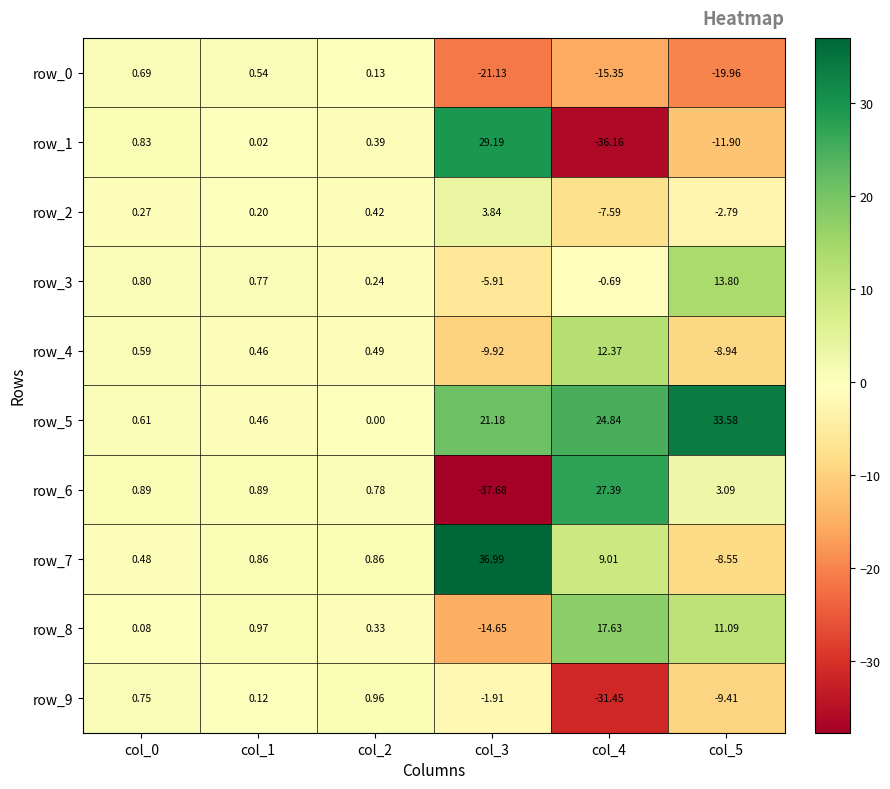

How many data points does each series have?

6